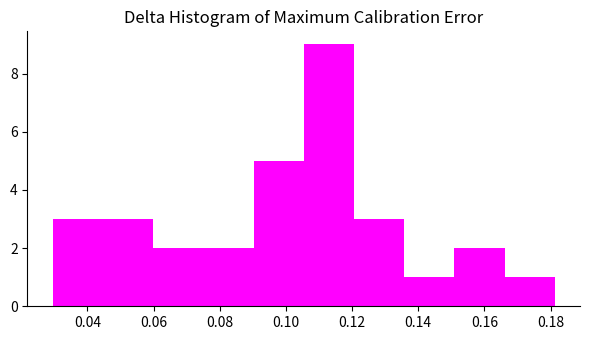

How tall is the bar that spans 0.076 to 0.090 on the x-axis? Neither the bar edges nor the heights are printed on the chart, so give them approximately, as read against the axes.

2